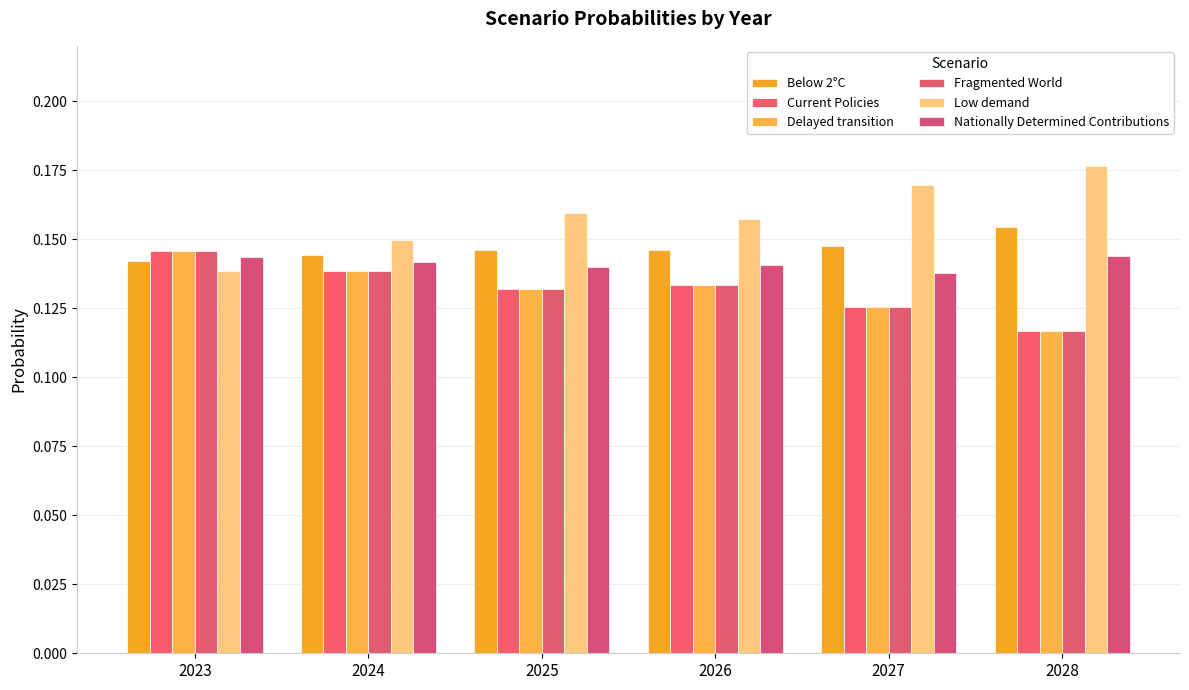

Is it true that Nationally Determined Contributions equals 0.1 at 2025?

True